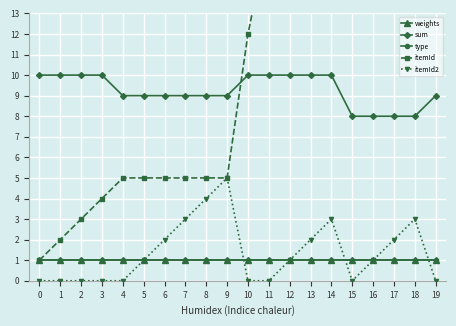

Is it true that sum equals 10 at 2?

True